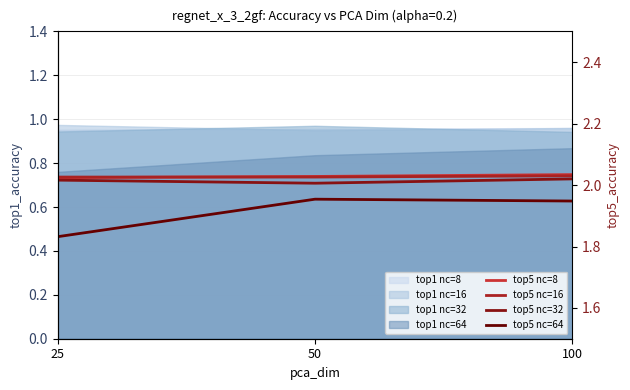

List the labels in order of top5 nc=64 value, largest first.

50, 100, 25